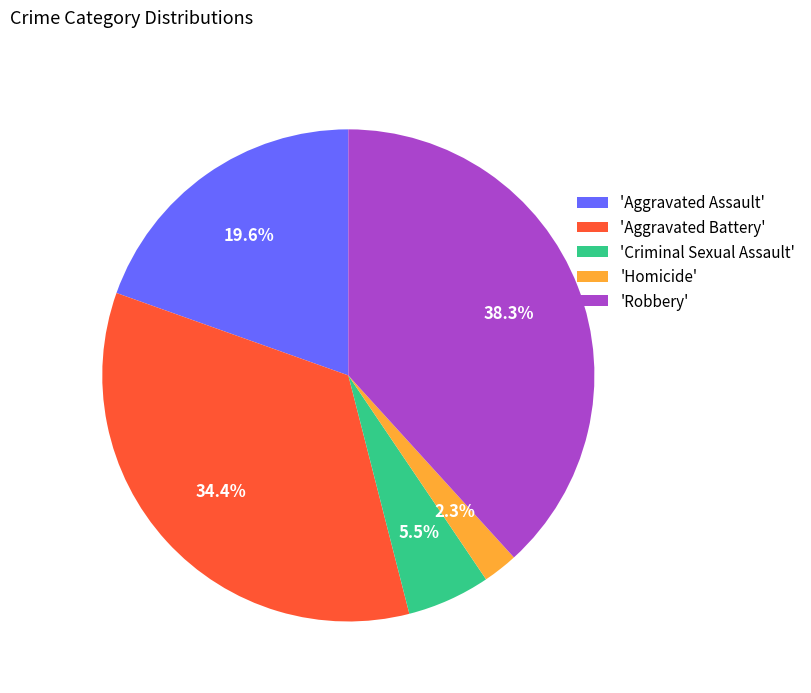

What is the ratio of the value at 'Criminal Sexual Assault' to the value at 'Aggravated Assault'?

0.3